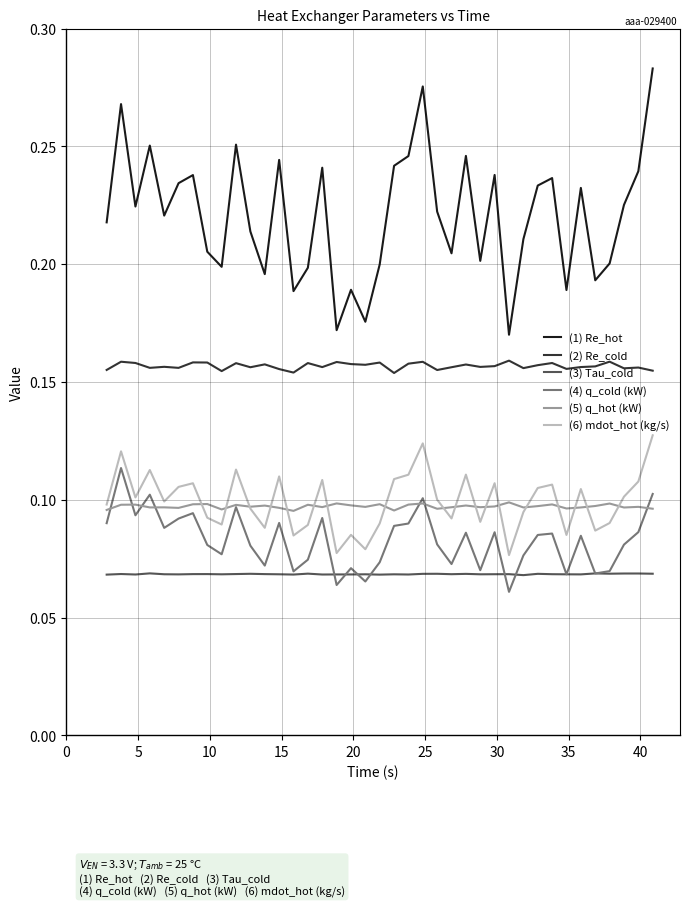

True or false: (2) Re_cold and (3) Tau_cold cross at least once.

False